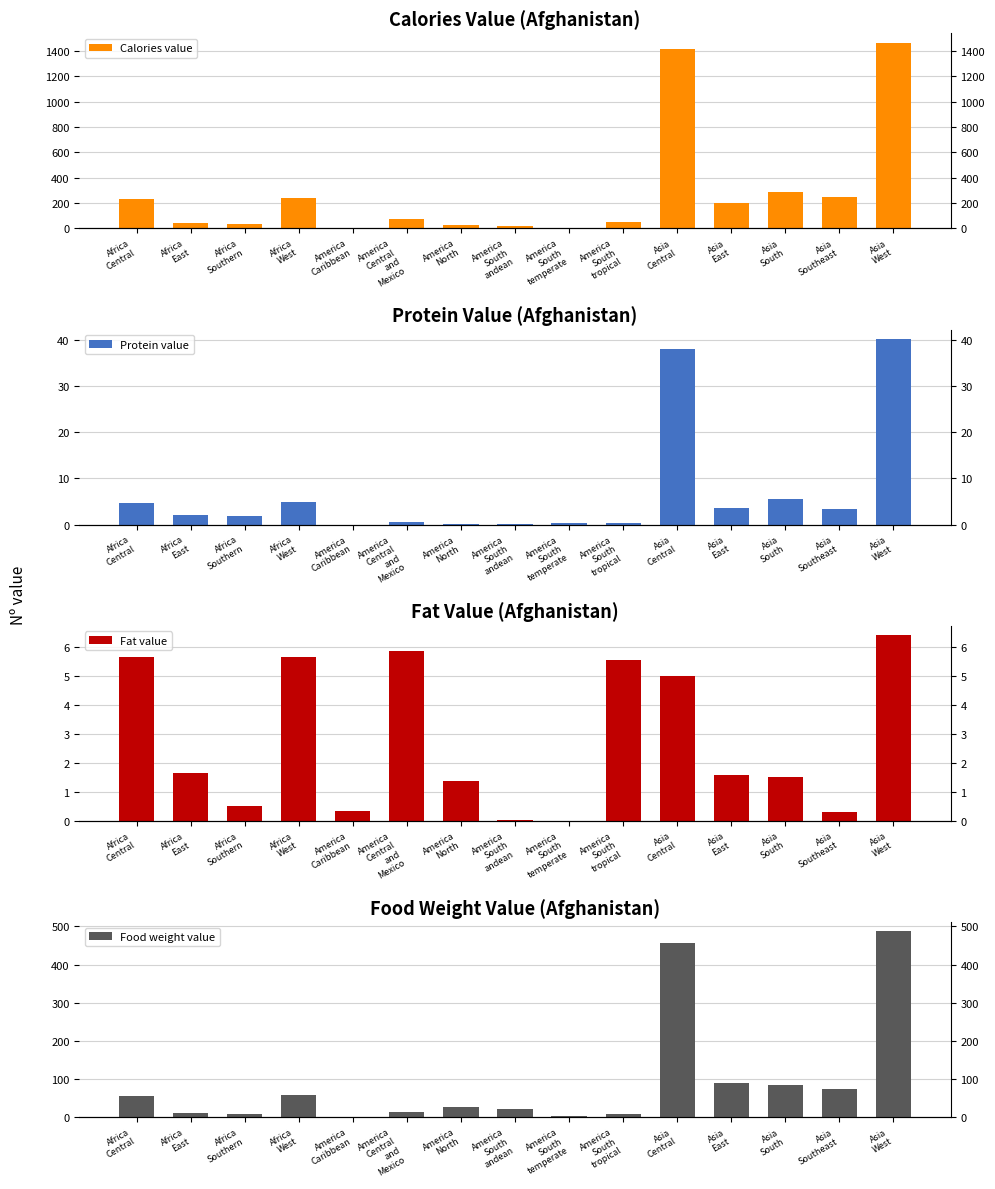

At how many categories does at least one series exceed 1378?

2